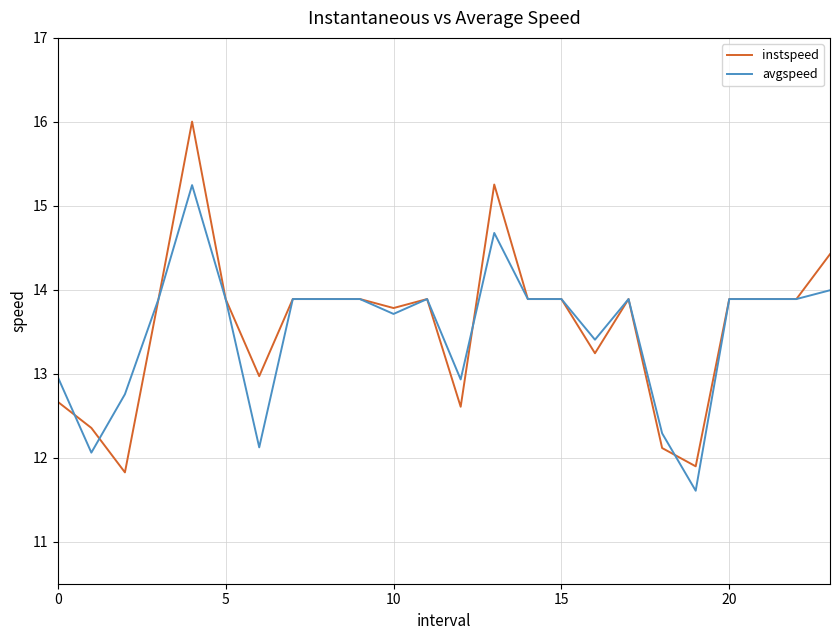

What is the greatest value displayed?

16.0